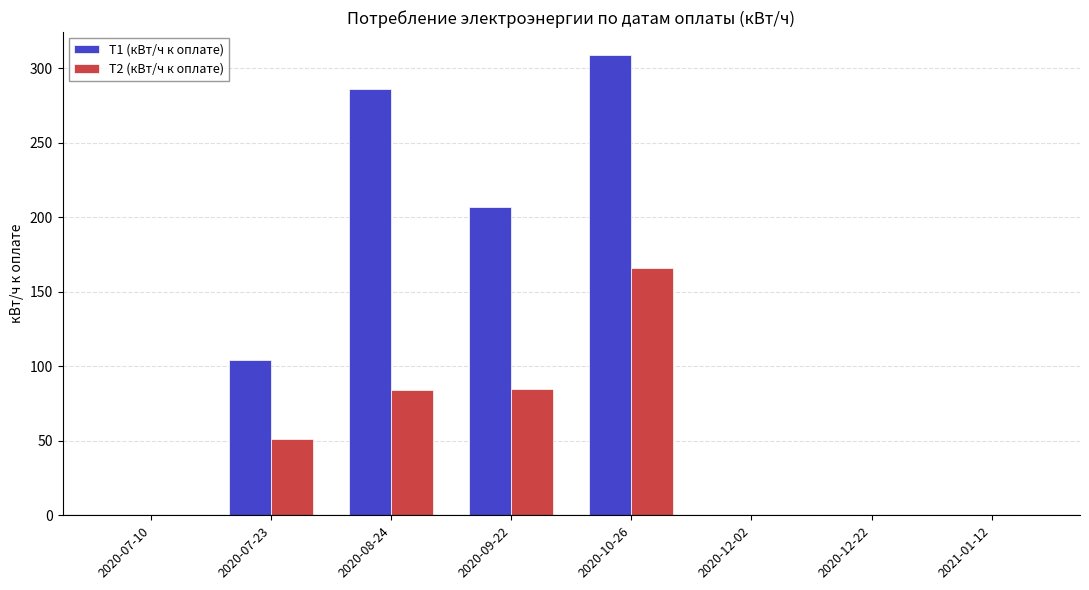

What is the average value of the Т2 (кВт/ч к оплате) series?

48